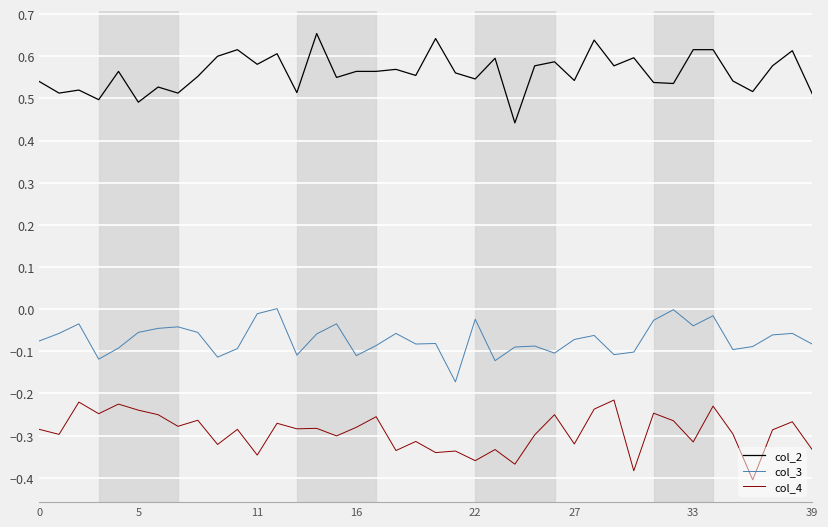

Does the chart have visible grid lines?

Yes